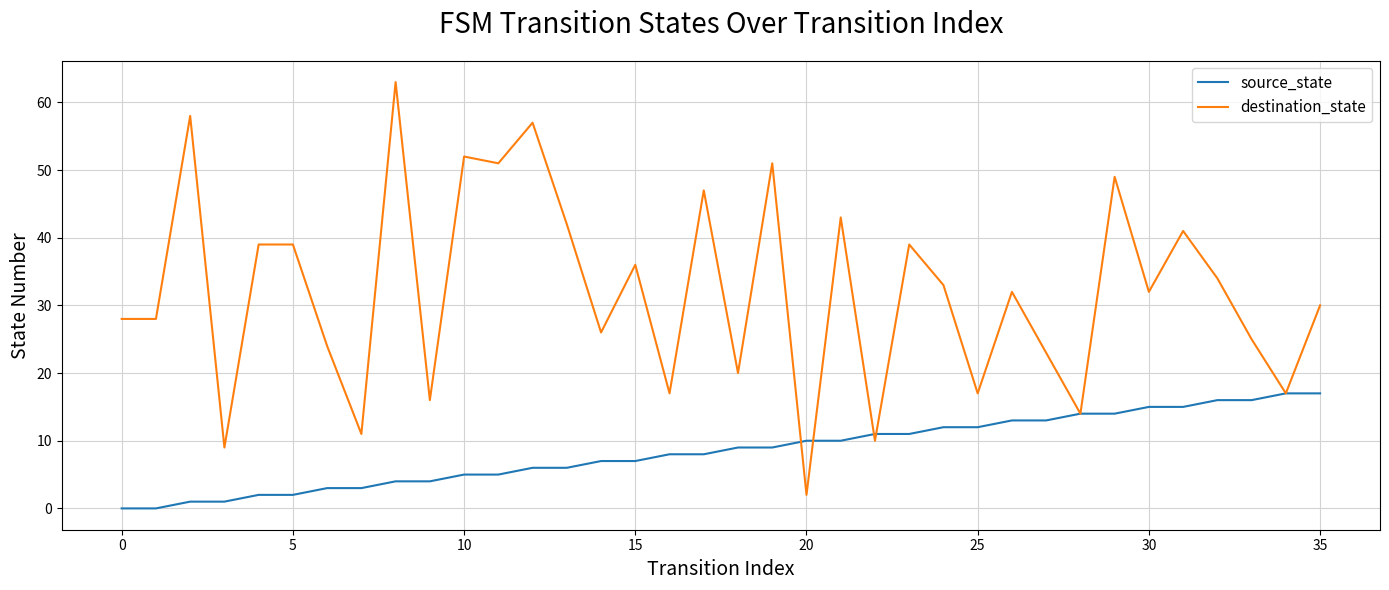

List the series in order of their peak value, highest first.

destination_state, source_state